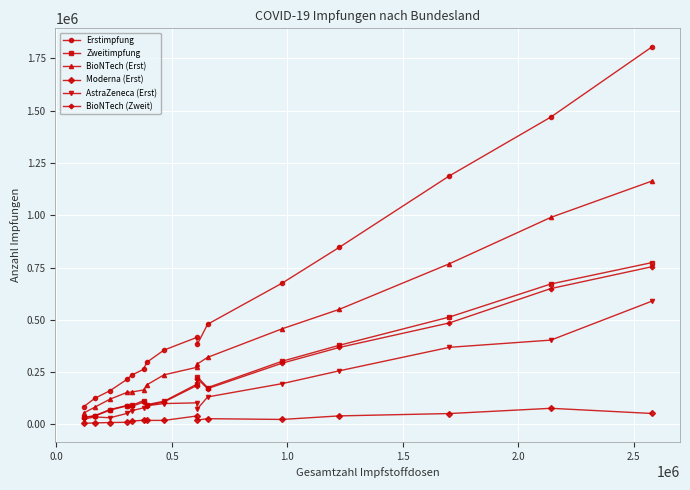

True or false: Moderna (Erst) has more than 0 points higher than both neighbors.

True